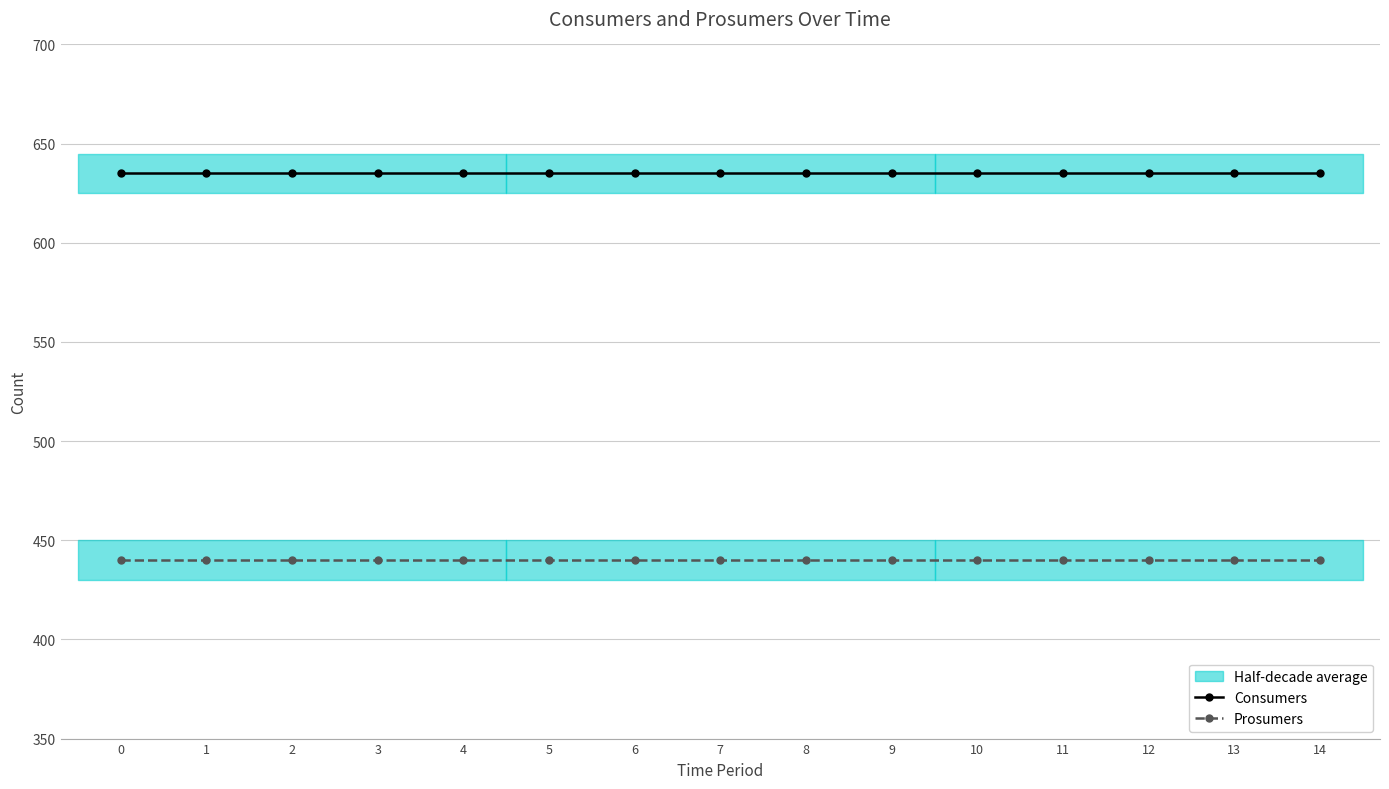

What is the lowest value of the Prosumers series?

440